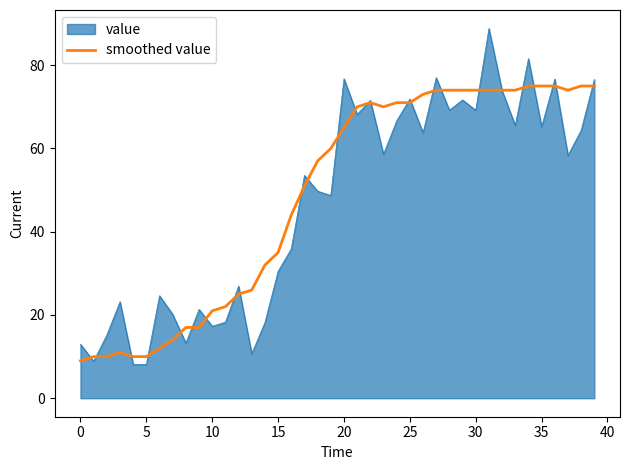

Rank the series by their maximum value, from highest to lowest.

value, smoothed value